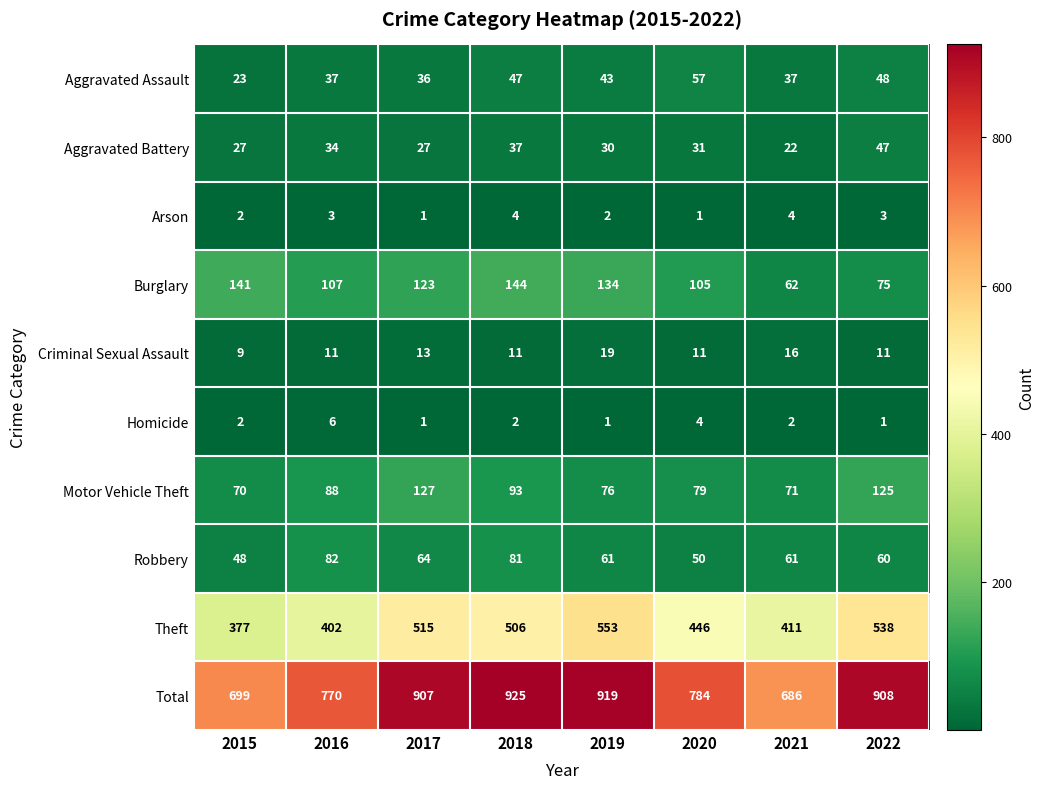

What is the sum of all Homicide values?

19